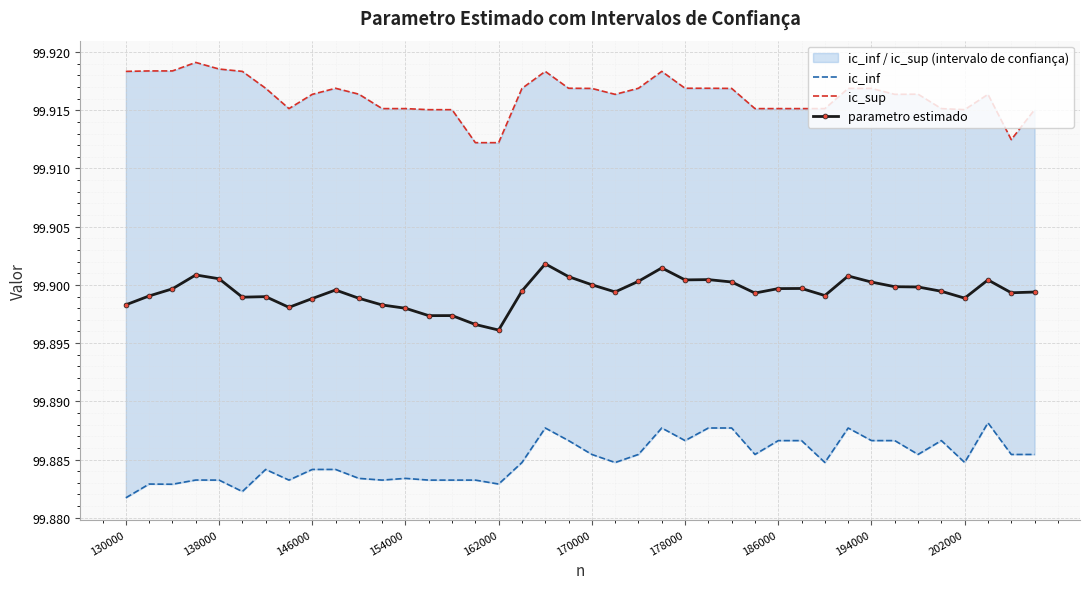

Reading left to right, extract all data points from this chart.

ic_inf: 99.9	99.9	99.9	99.9	99.9	99.9	99.9	99.9	99.9	99.9	99.9	99.9	99.9	99.9	99.9	99.9	99.9	99.9	99.9	99.9	99.9	99.9	99.9	99.9	99.9	99.9	99.9	99.9	99.9	99.9	99.9	99.9	99.9	99.9	99.9	99.9	99.9	99.9	99.9	99.9
ic_sup: 99.9	99.9	99.9	99.9	99.9	99.9	99.9	99.9	99.9	99.9	99.9	99.9	99.9	99.9	99.9	99.9	99.9	99.9	99.9	99.9	99.9	99.9	99.9	99.9	99.9	99.9	99.9	99.9	99.9	99.9	99.9	99.9	99.9	99.9	99.9	99.9	99.9	99.9	99.9	99.9
parametro estimado: 99.9	99.9	99.9	99.9	99.9	99.9	99.9	99.9	99.9	99.9	99.9	99.9	99.9	99.9	99.9	99.9	99.9	99.9	99.9	99.9	99.9	99.9	99.9	99.9	99.9	99.9	99.9	99.9	99.9	99.9	99.9	99.9	99.9	99.9	99.9	99.9	99.9	99.9	99.9	99.9